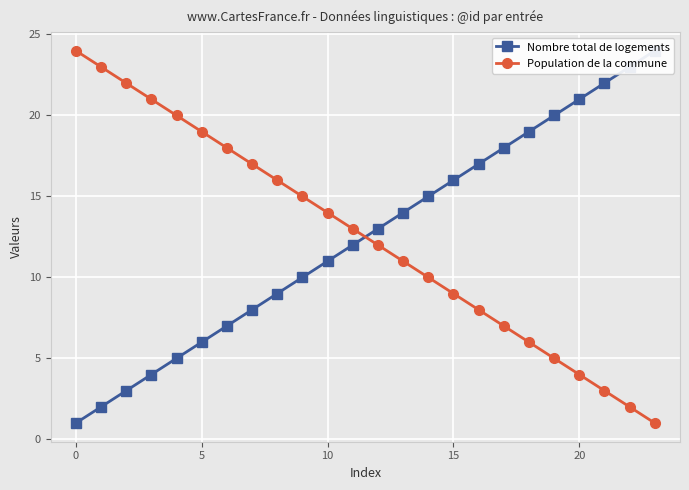

What is the highest value of the Population de la commune series?

24